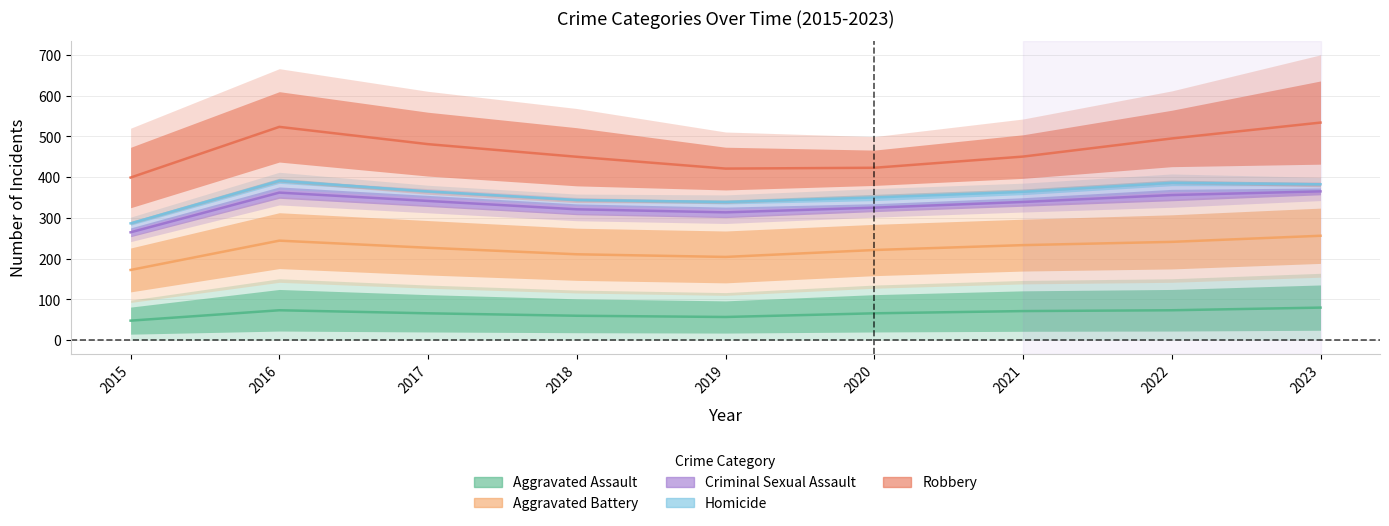

What are all the series names shown in the legend?

Aggravated Assault, Aggravated Battery, Criminal Sexual Assault, Homicide, Robbery